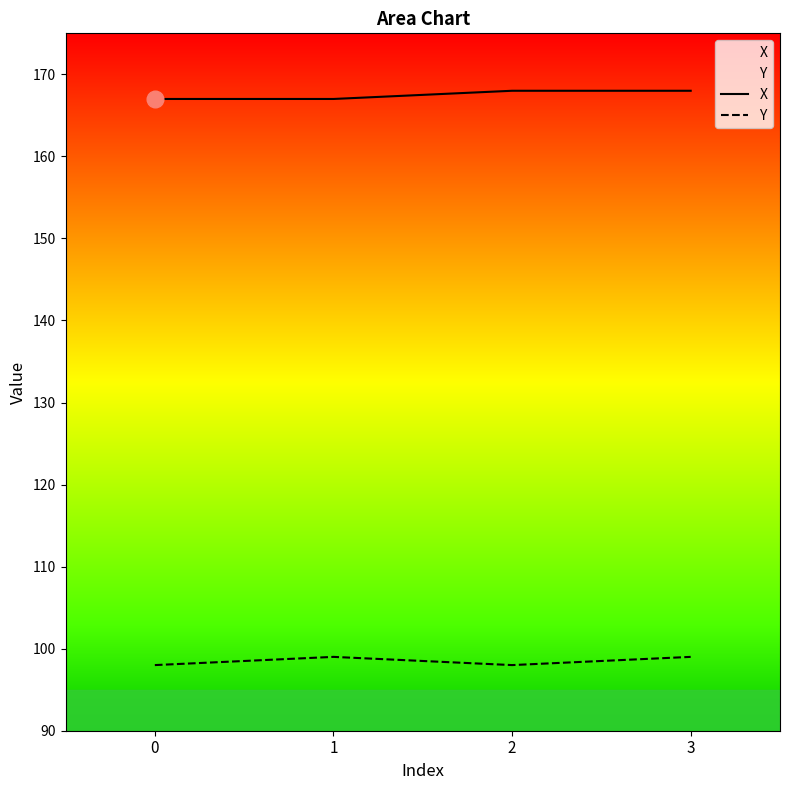

True or false: Y has more than 0 points higher than both neighbors.

True